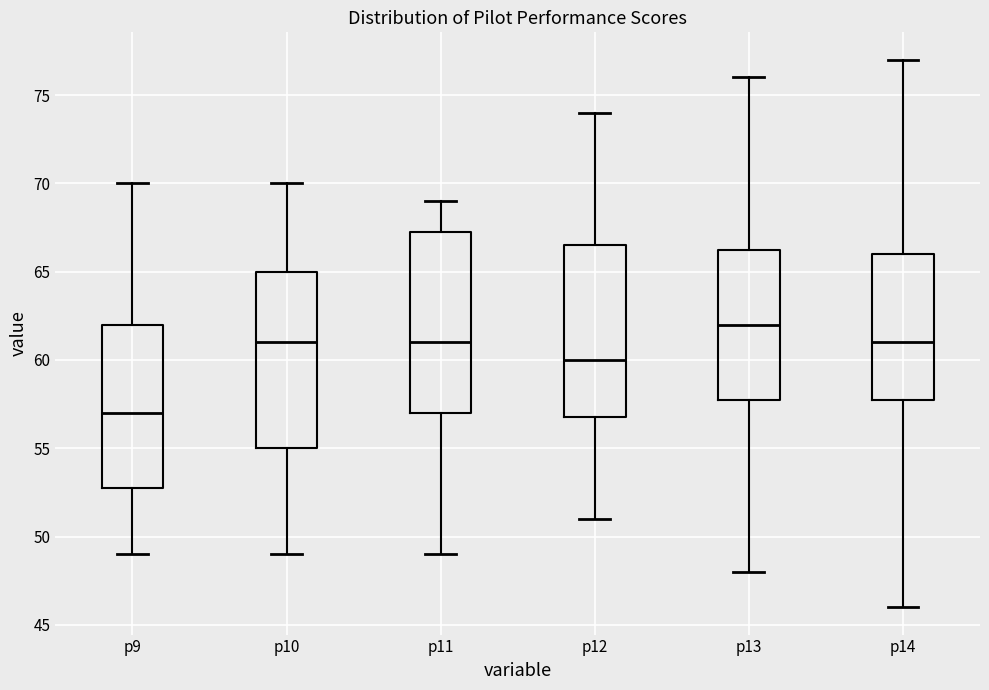

Reading left to right, read every box against the y-axis: the position of its median line, the range the box covers, and the ends of its whiskers. The values are not printed on the chart, so give them approximately, as read against the axis.

p9: median 57.0, box 53.0 to 62.0, whiskers 49.0 to 70.0
p10: median 61.0, box 55.0 to 65.0, whiskers 49.0 to 70.0
p11: median 61.0, box 57.0 to 67.5, whiskers 49.0 to 69.0
p12: median 60.0, box 57.0 to 66.5, whiskers 51.0 to 74.0
p13: median 62.0, box 58.0 to 66.5, whiskers 48.0 to 76.0
p14: median 61.0, box 58.0 to 66.0, whiskers 46.0 to 77.0